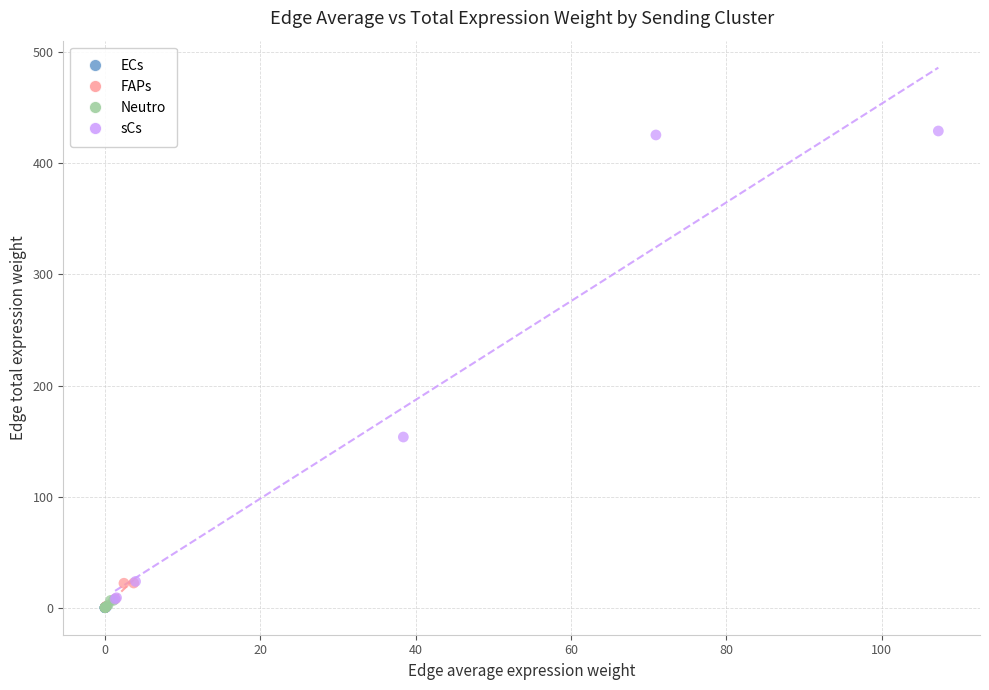

Which series has the largest Y range (max minus min)?

sCs